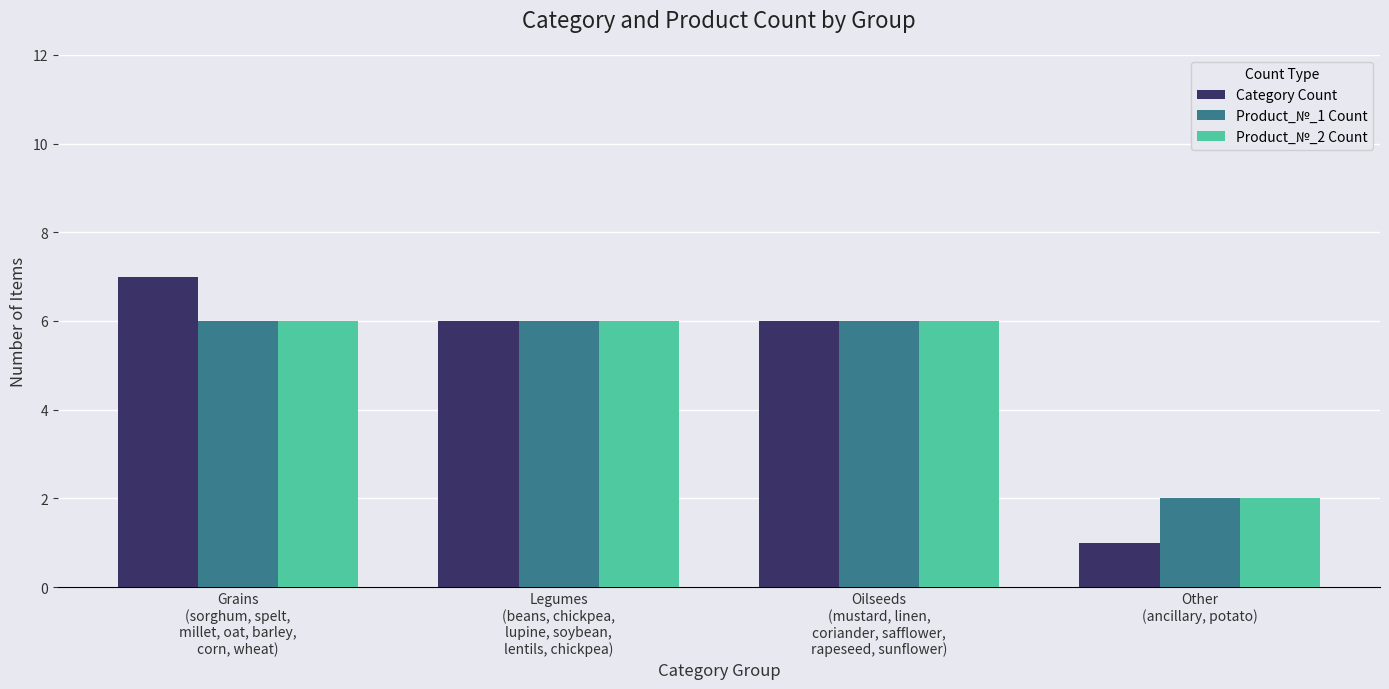

What is the average value of the Product_№_1 Count series?

5